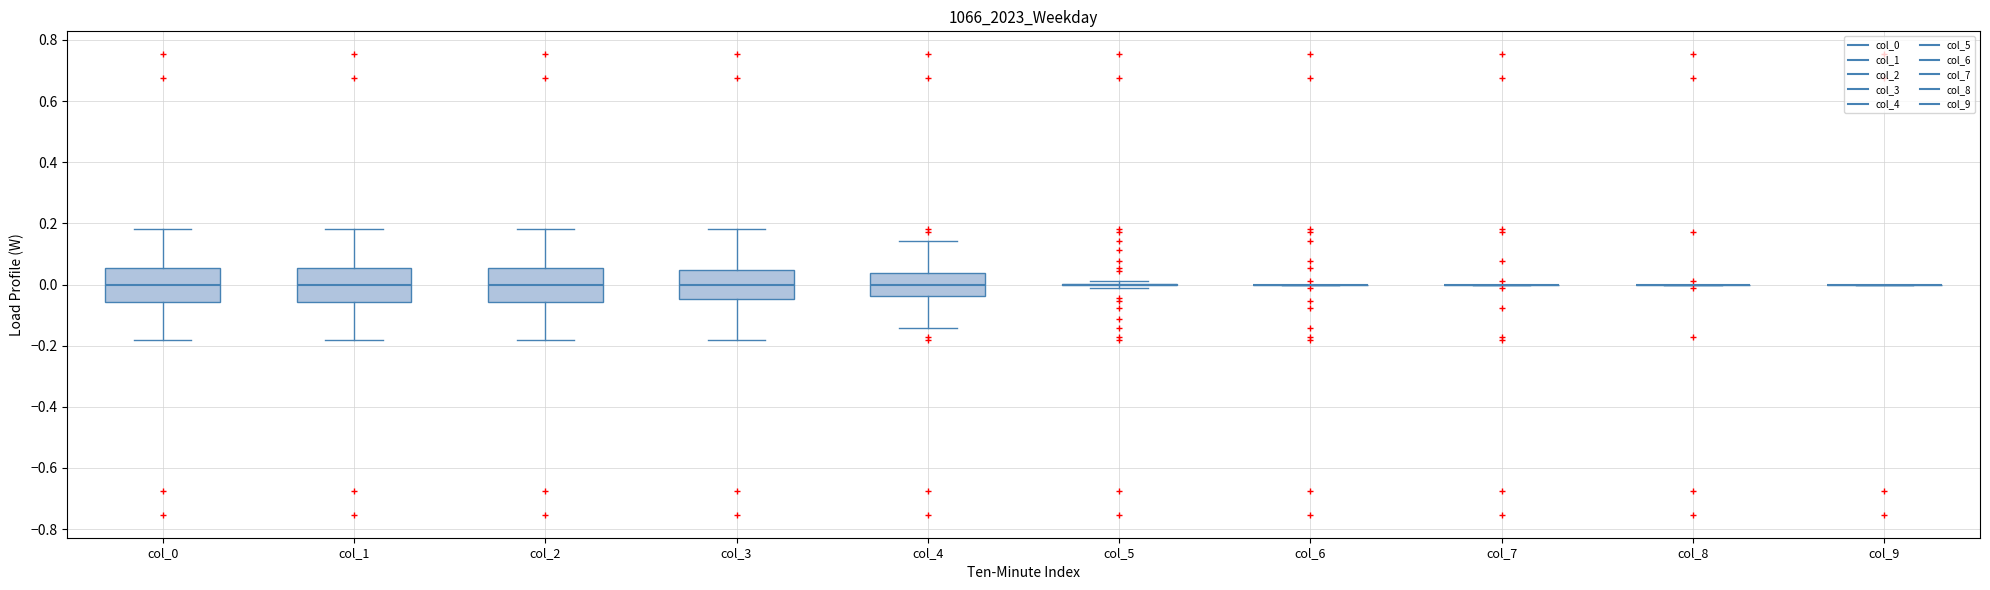

Reading left to right, transcribe this box plot: for each box, give where its median line is, the range the box spans, and where its two whiskers end, as read against the y-axis. The values are not printed on the chart, so give them approximately, as read against the axis.

col_0: median 0.00, box -0.06 to 0.06, whiskers -0.18 to 0.18
col_1: median 0.00, box -0.06 to 0.06, whiskers -0.18 to 0.18
col_2: median 0.00, box -0.06 to 0.06, whiskers -0.18 to 0.18
col_3: median 0.00, box -0.04 to 0.04, whiskers -0.18 to 0.18
col_4: median 0.00, box -0.04 to 0.04, whiskers -0.14 to 0.14
col_5: box collapsed to a line at 0.00, whiskers -0.02 to 0.02
col_6: box collapsed to a line at 0.00, whiskers 0.00 to 0.00
col_7: box collapsed to a line at 0.00, whiskers 0.00 to 0.00
col_8: box collapsed to a line at 0.00, whiskers 0.00 to 0.00
col_9: box collapsed to a line at 0.00, whiskers 0.00 to 0.00